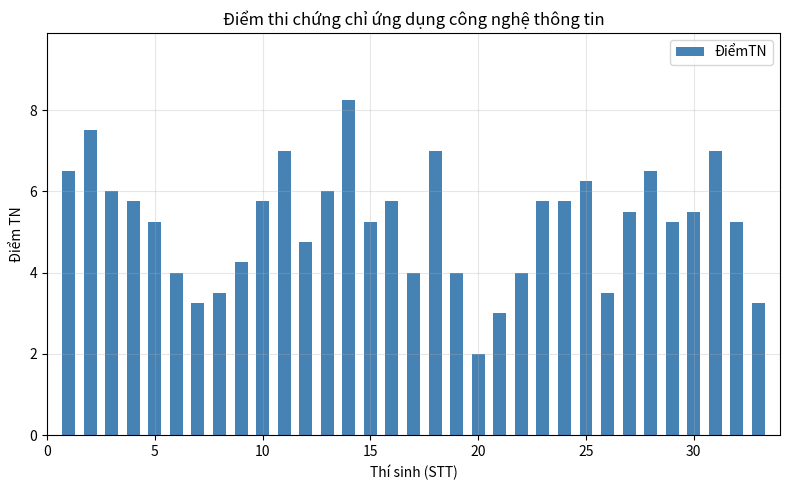

What is the value of the 26th bar from the left?

3.5